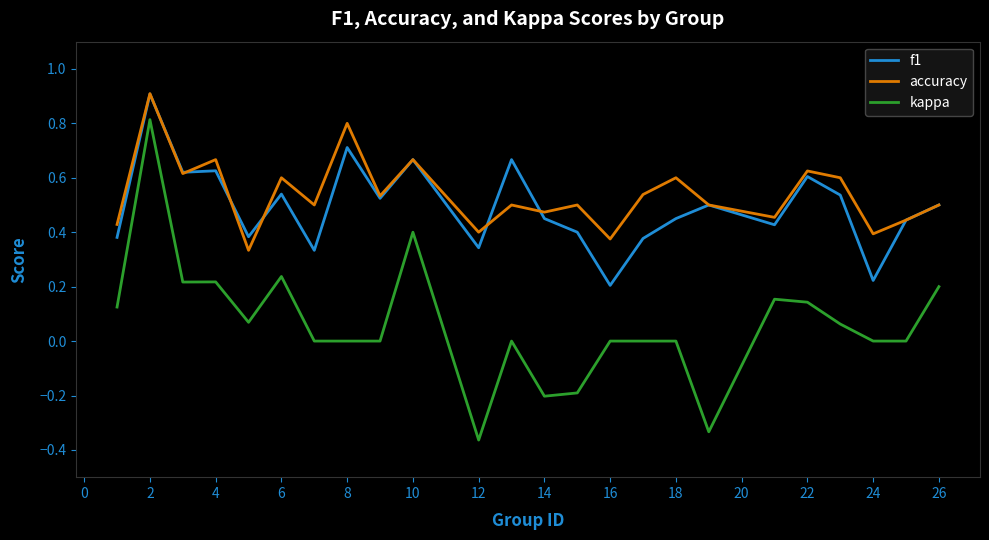

What is the maximum value shown in the chart?

0.9